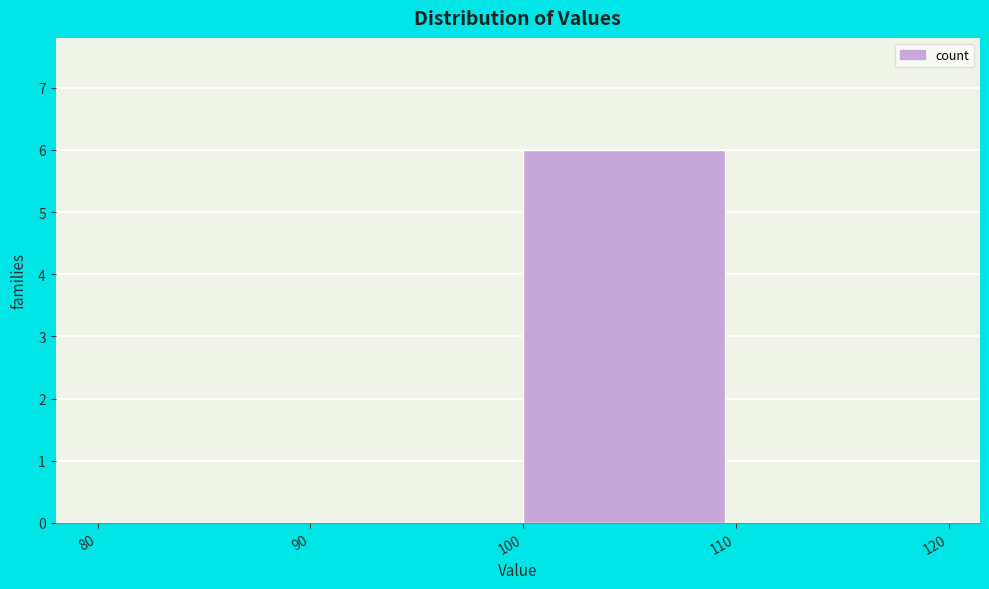

Which range on the x-axis has the tallest bar?

100 to 110